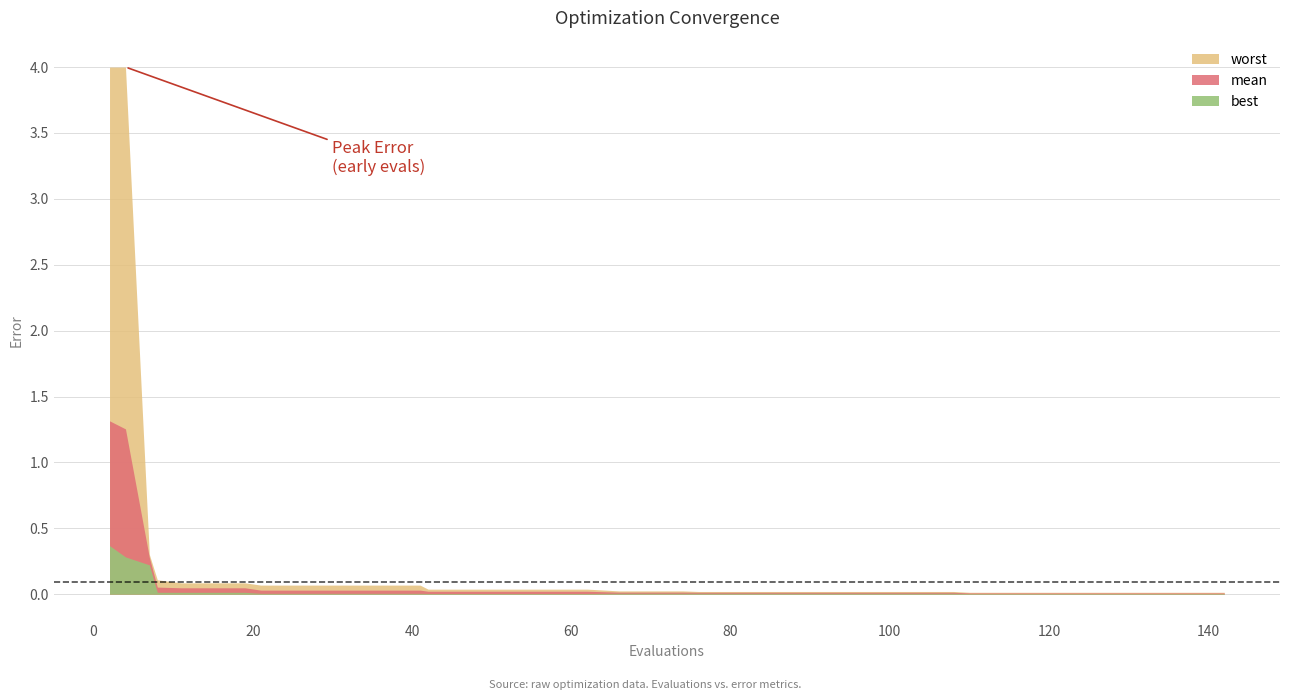

True or false: worst and best cross at least once.

False